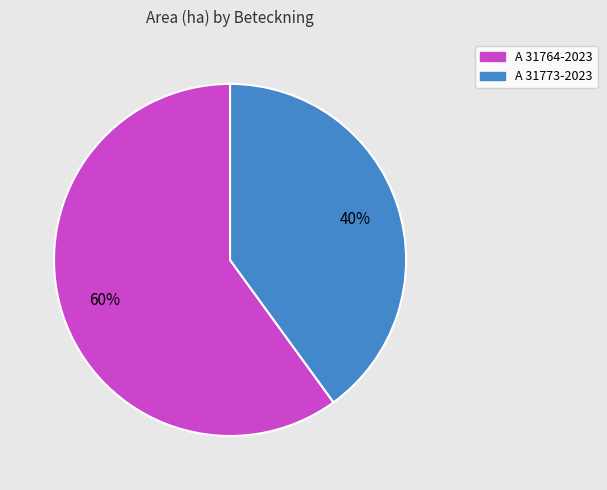

To the nearest percent, what is the combined percentage of A 31764-2023 and A 31773-2023?

100%